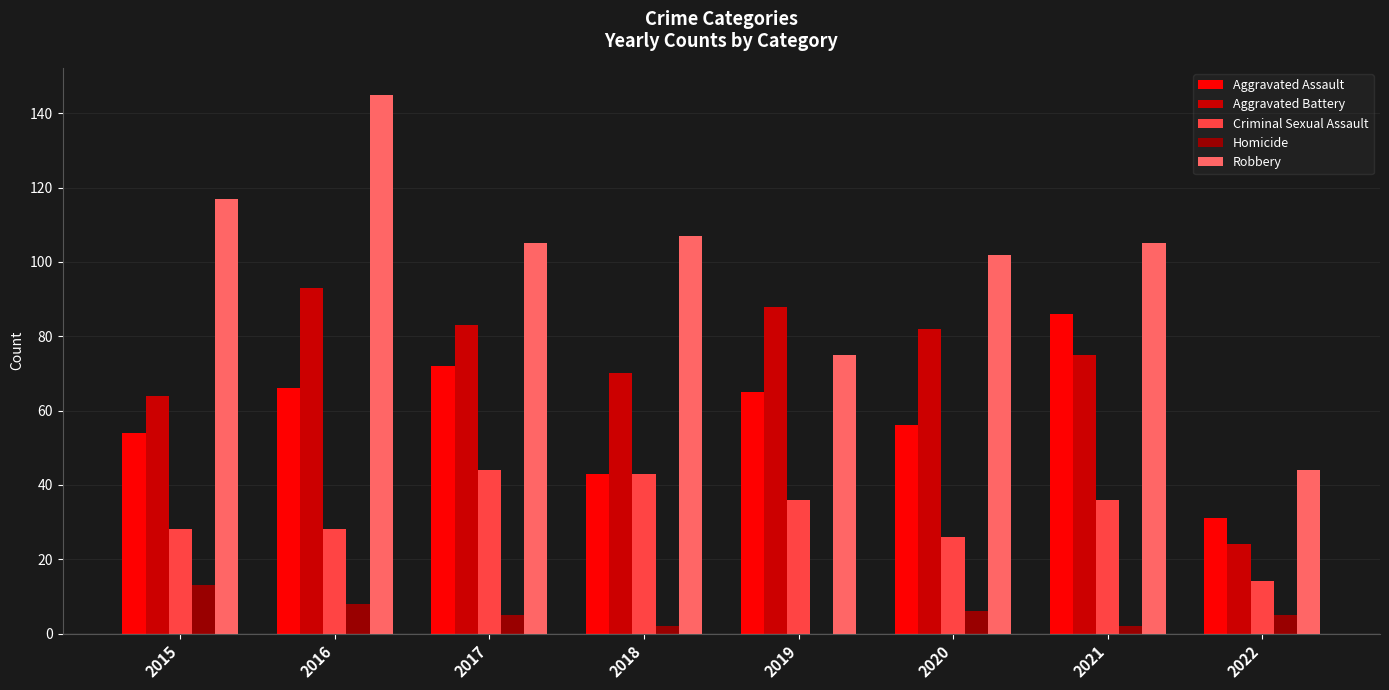

What is the maximum value for Robbery?

145